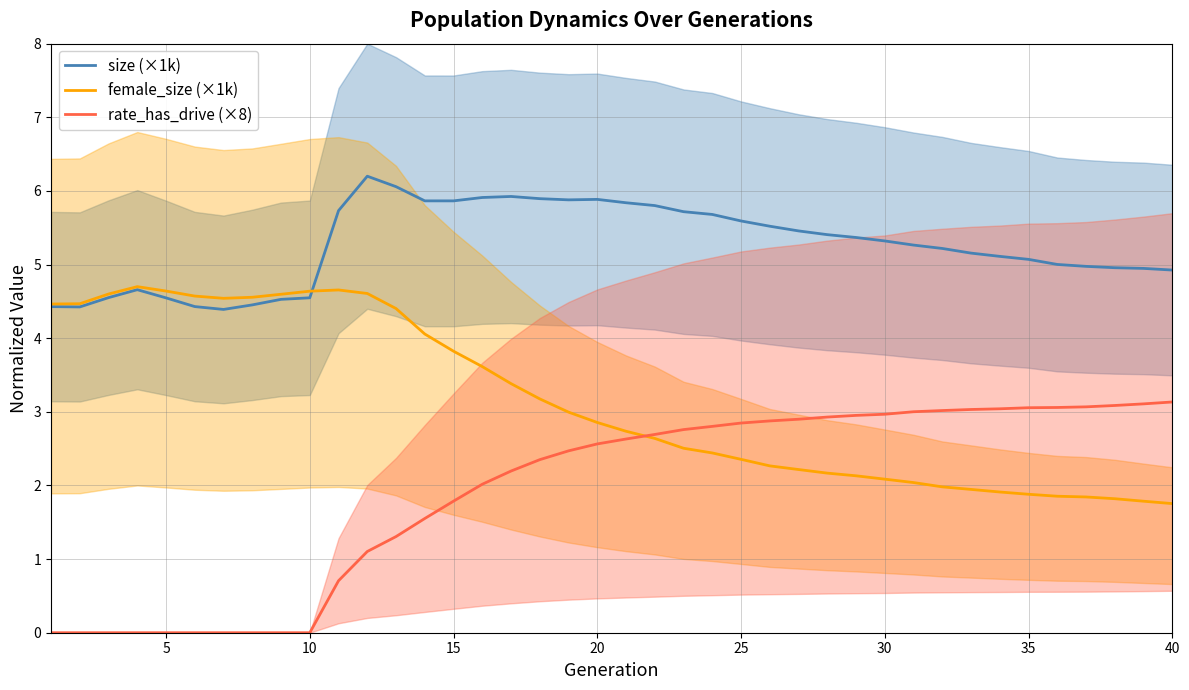

What is the highest value of the rate_has_drive (×8) series?

3.1